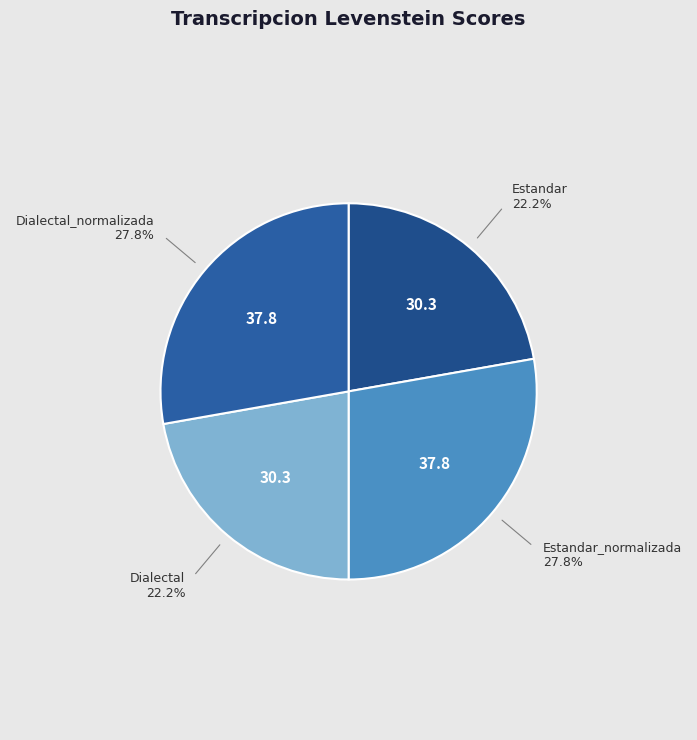

To the nearest percent, what is the average slice percentage?

25%